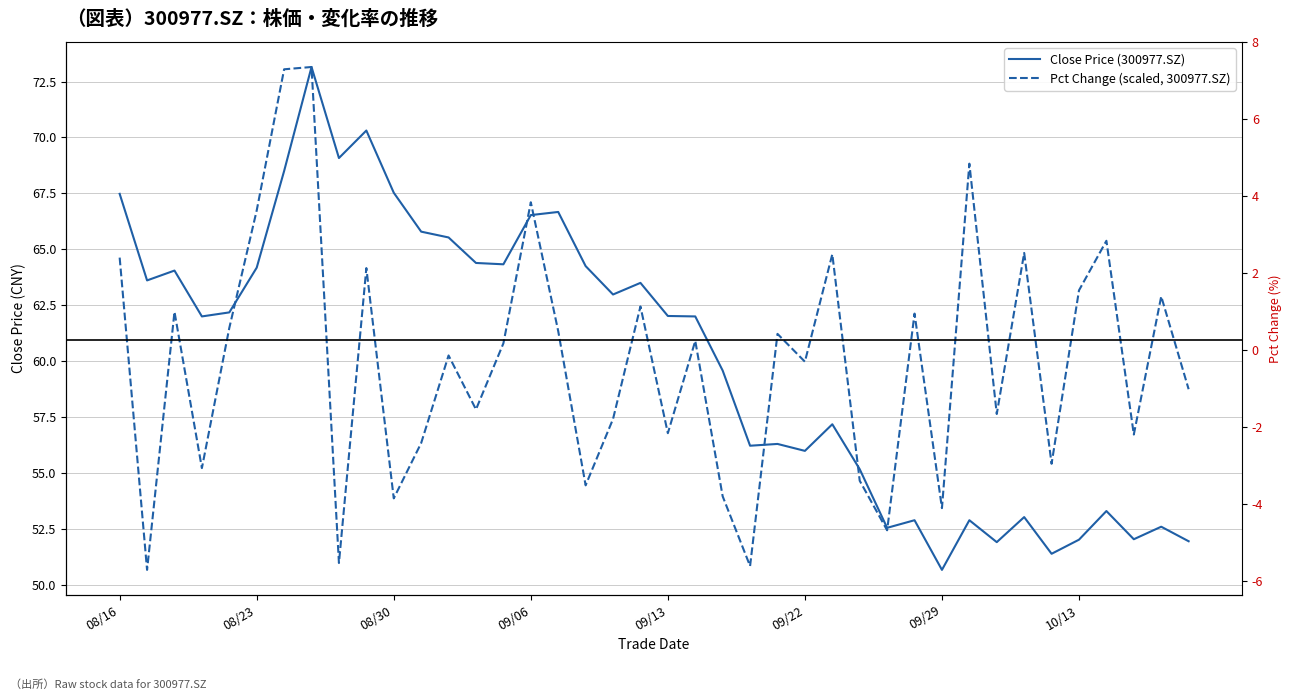

What position from the right is 9?

31